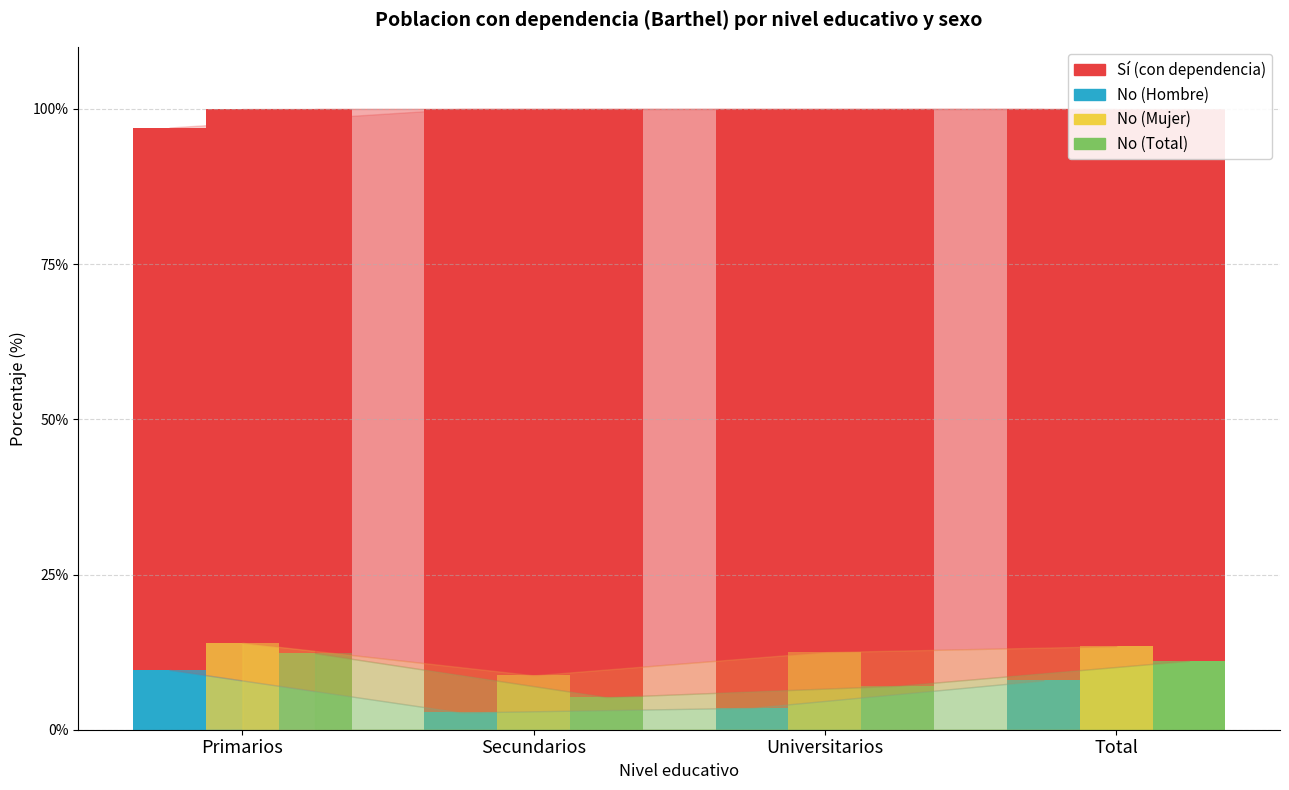

What is the label of the 2nd bar from the right?

Universitarios